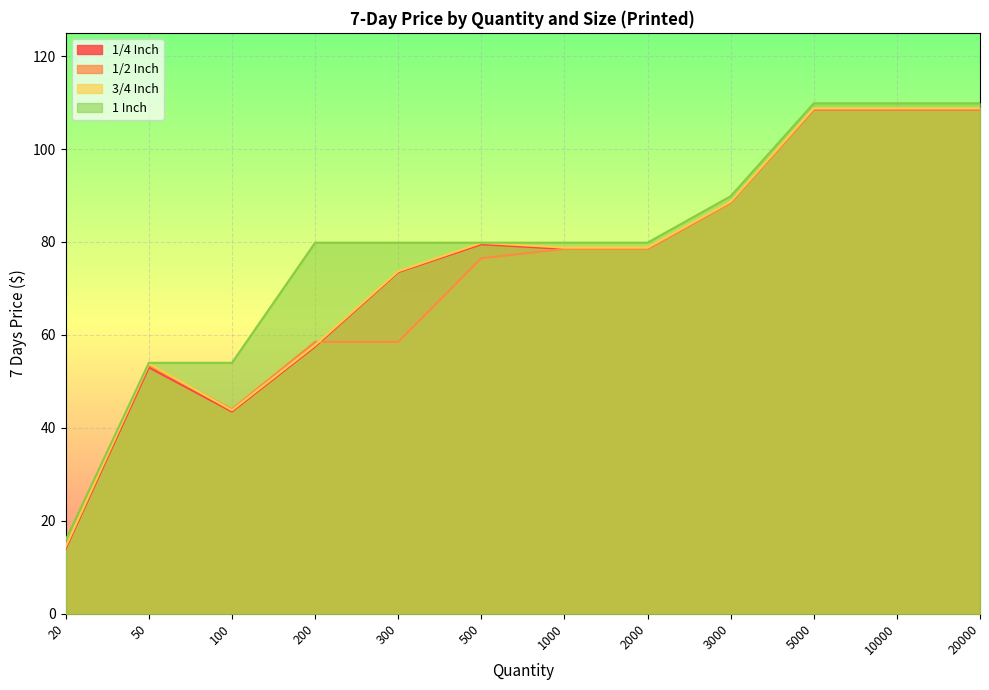

List the series in order of their peak value, highest first.

1 Inch, 3/4 Inch, 1/4 Inch, 1/2 Inch